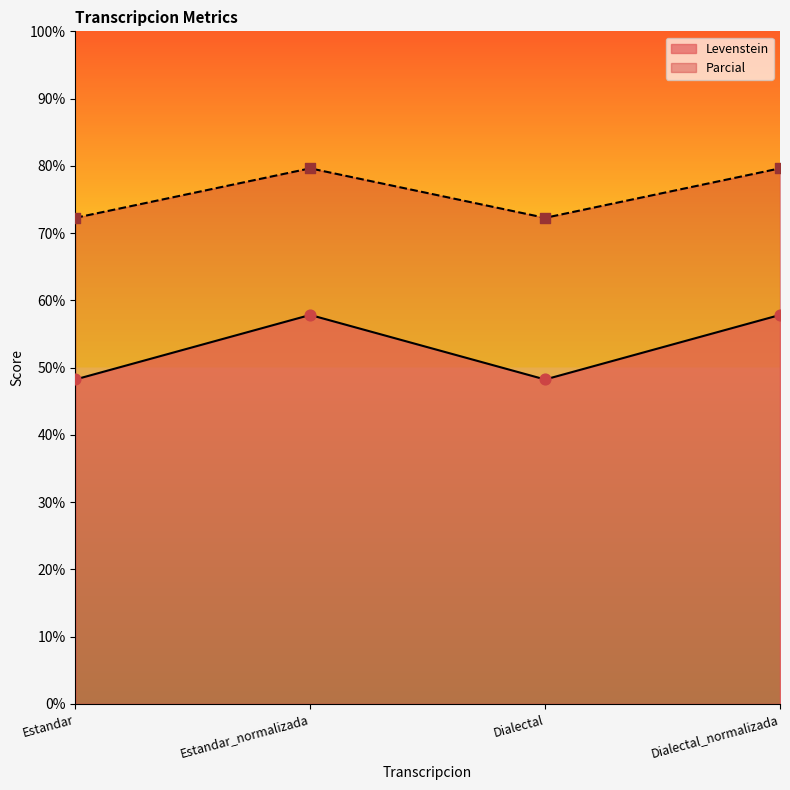

Is the value of Parcial at Dialectal_normalizada greater than the value of Levenstein at Dialectal_normalizada?

Yes